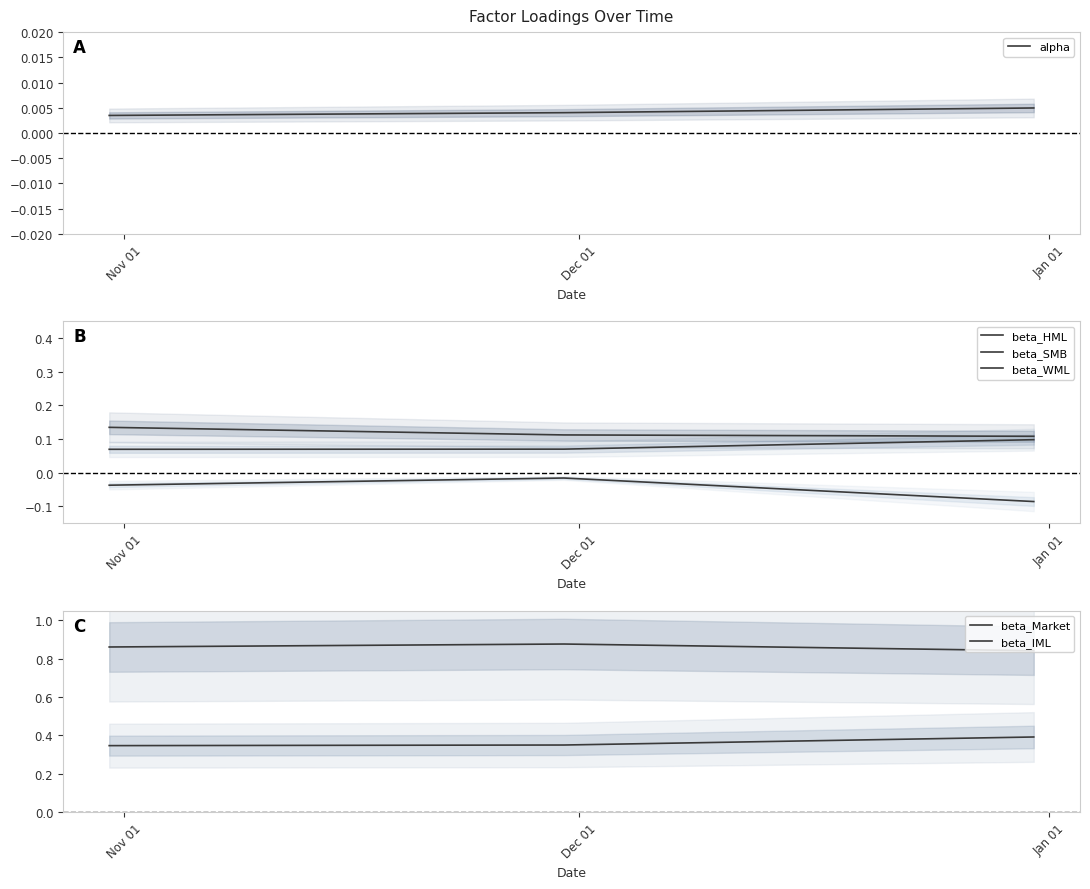

How many beta_HML values are between 0 and 1?

3